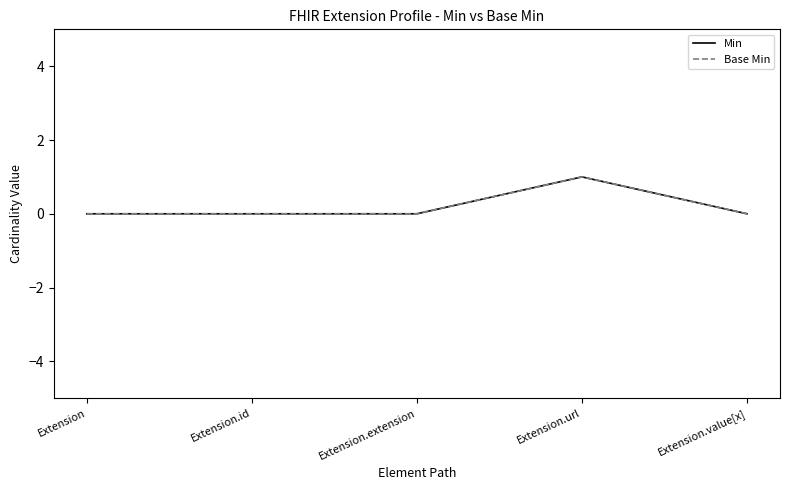

What is the sum of all Base Min values?

1